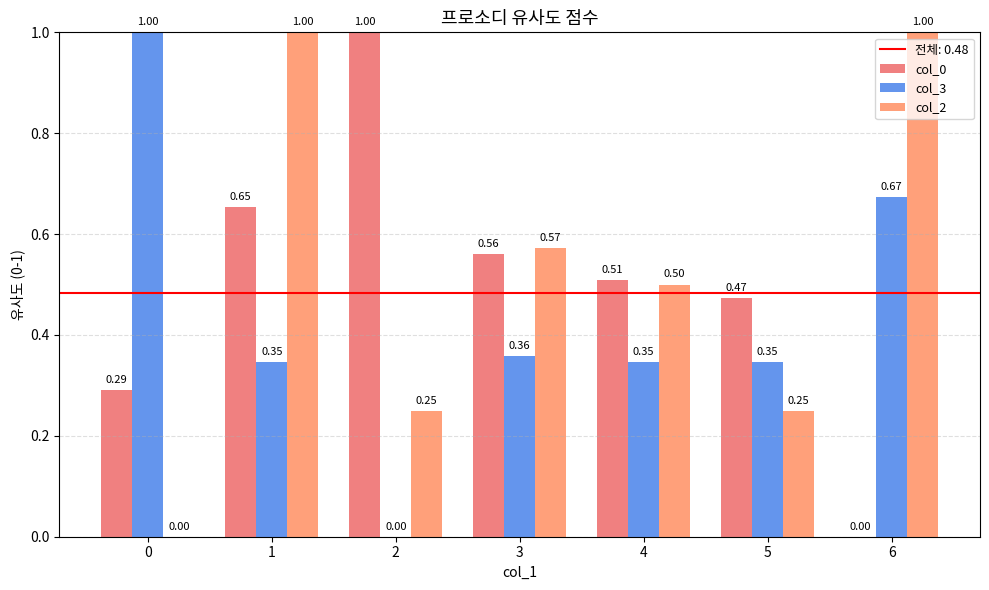

Count the number of categories in the chart.

7